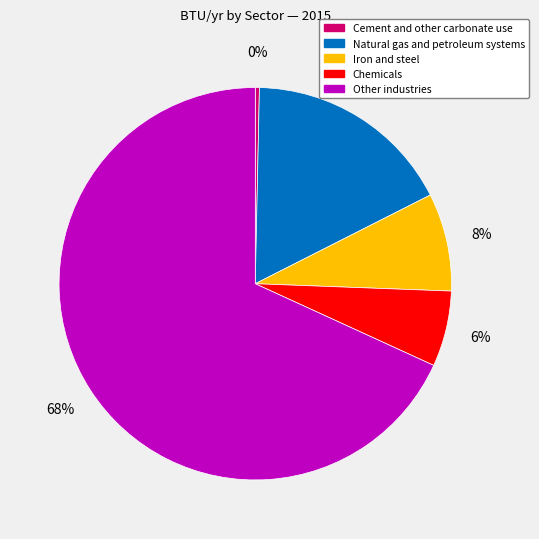

How many segments does this pie chart have?

5